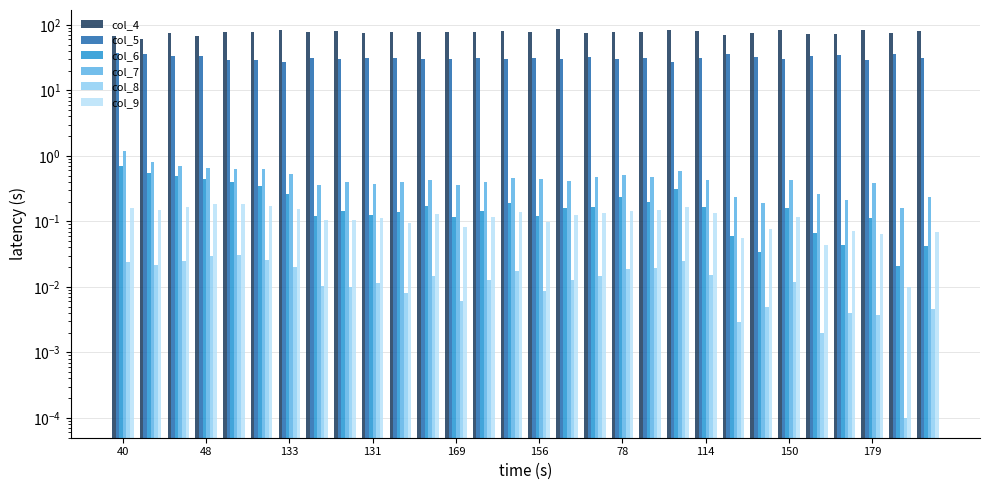

Between 48 and 15, which series saw the biggest shift?

col_4